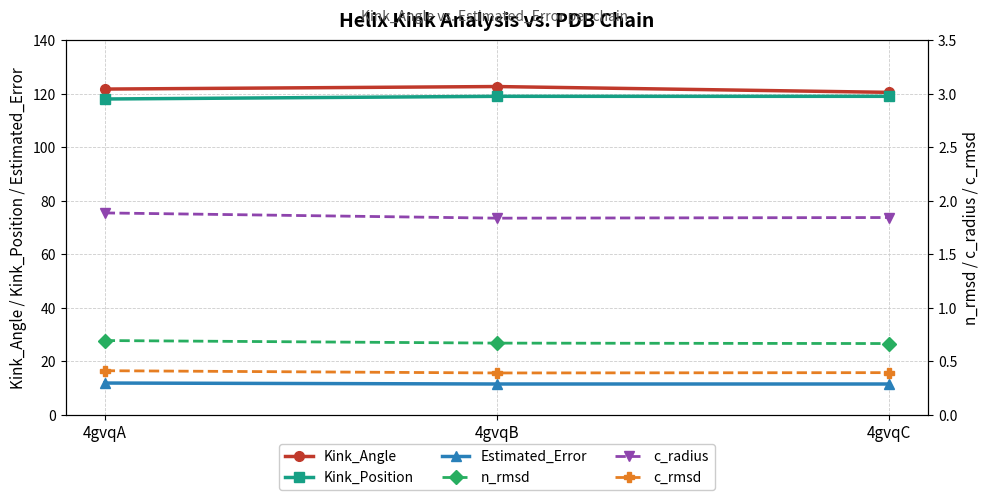

At which label does Kink_Angle first exceed 121?

4gvqA